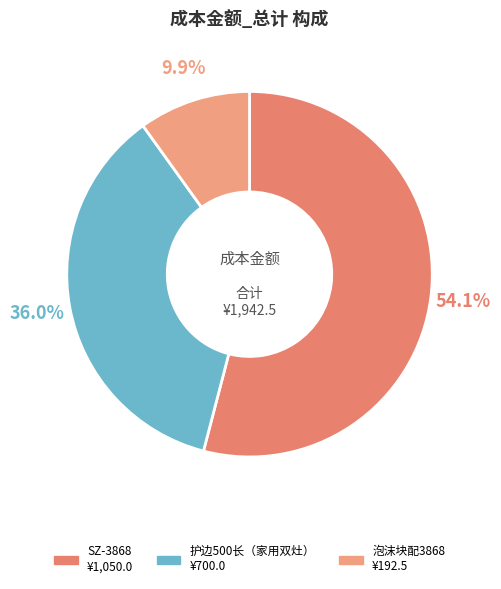

Rank the categories by value from highest to lowest.

SZ-3868, 护边500长（家用双灶）, 泡沫块配3868